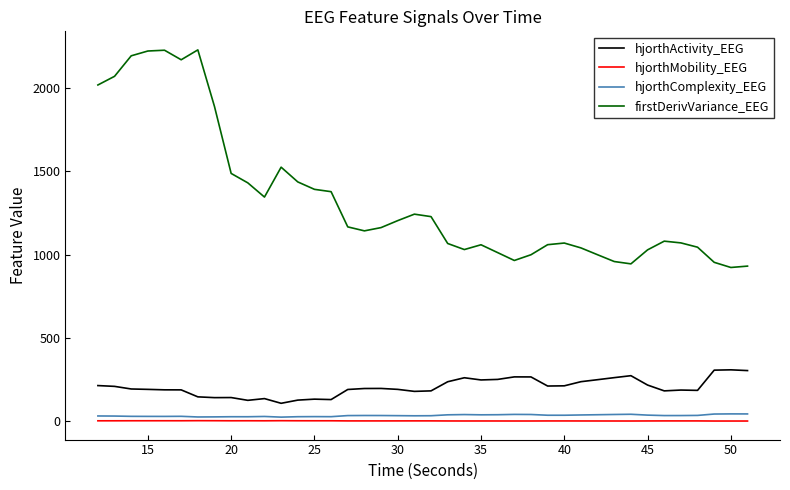

Which series has the largest range (max minus min)?

firstDerivVariance_EEG